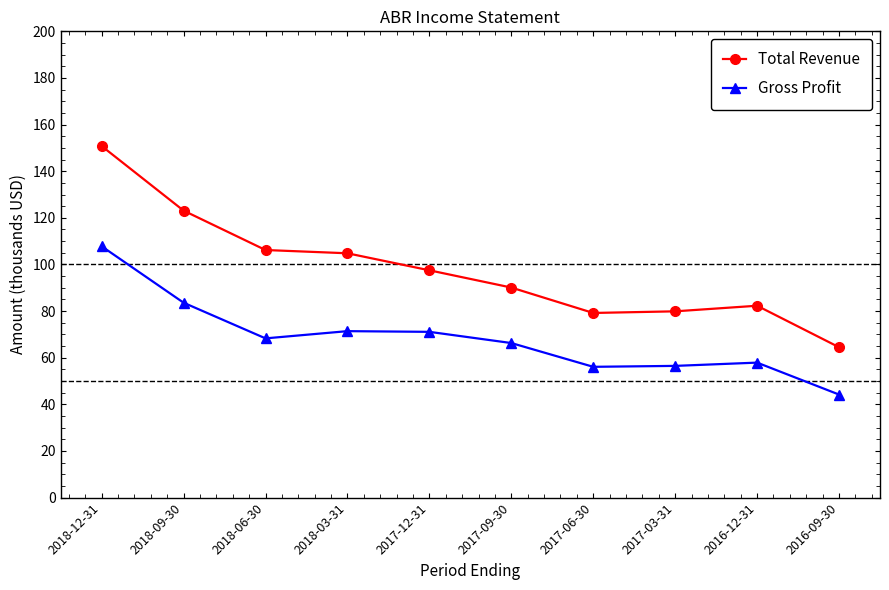

What is the difference between the highest and lowest values at 2018-06-30?

37.9